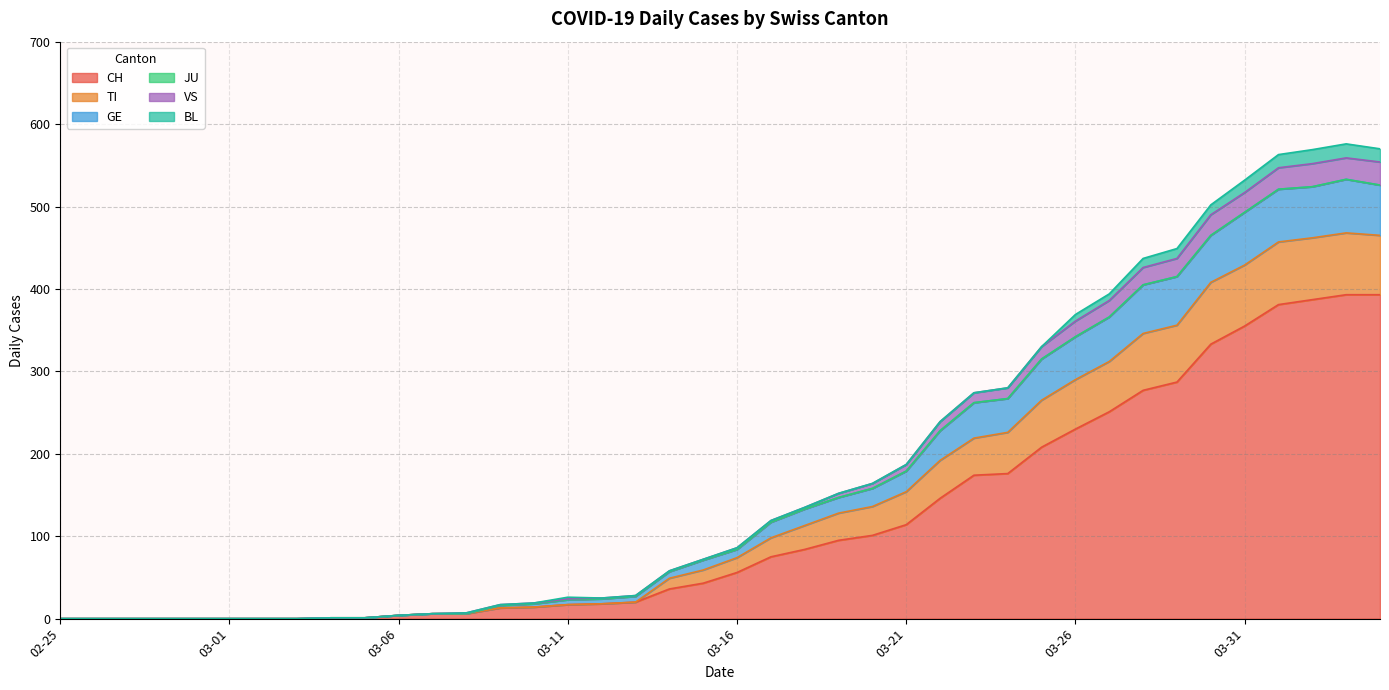

Does the chart display data point markers on the line(s)?

No